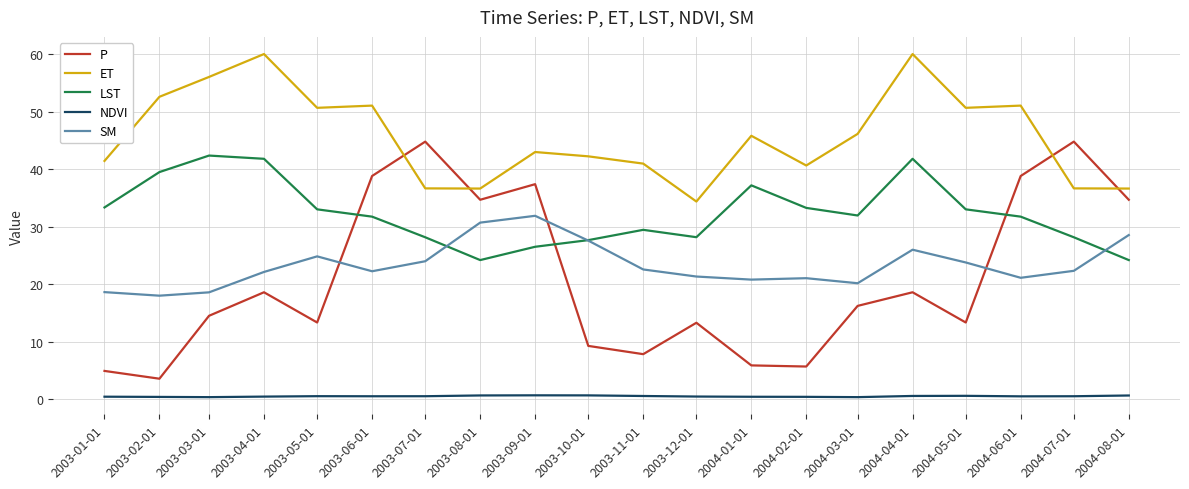

What is the sum of all LST values?

647.7